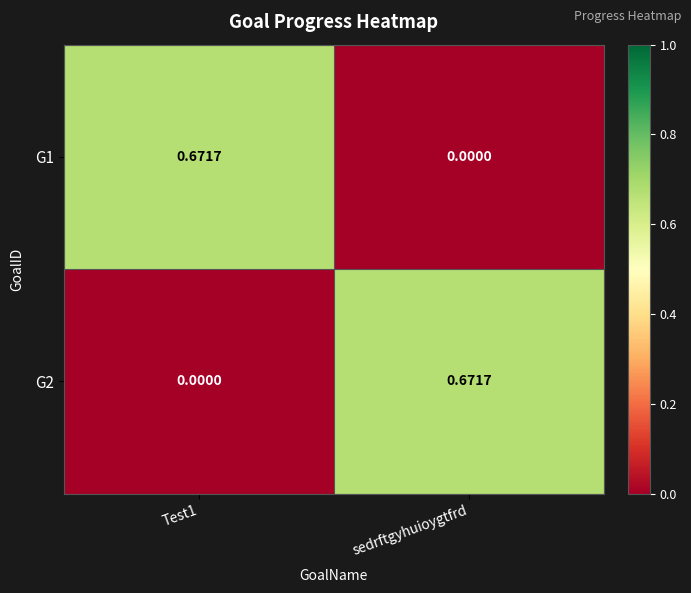

Rank the series at sedrftgyhuioygtfrd from lowest to highest value.

G1, G2